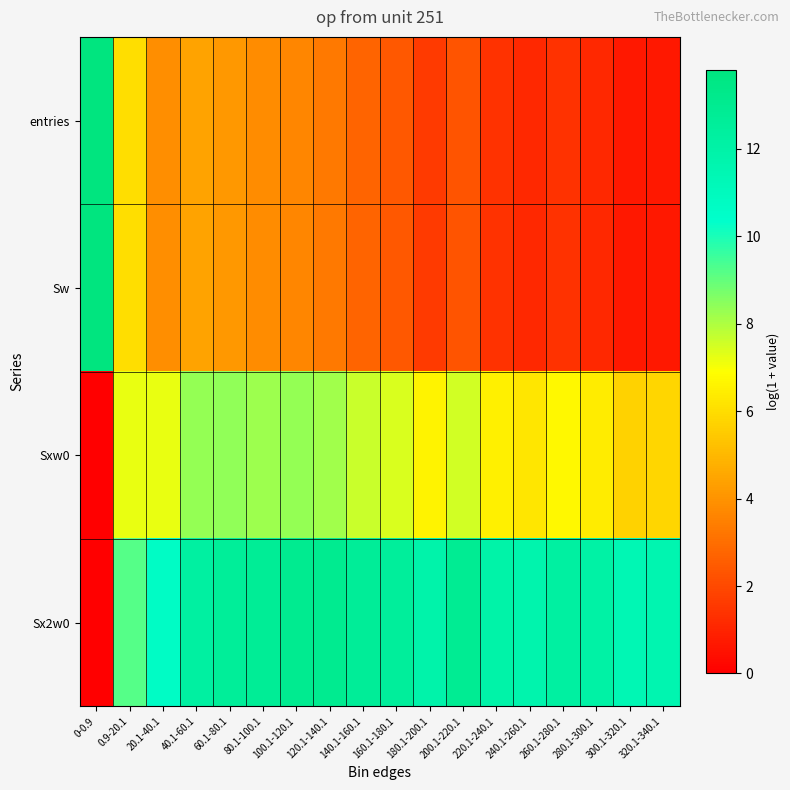

Reading left to right, extract all data points from this chart.

entries: 0-0.9=13.8	0.9-20.1=6.0	20.1-40.1=3.9	40.1-60.1=4.4	60.1-80.1=4.1	80.1-100.1=3.8	100.1-120.1=3.7	120.1-140.1=3.3	140.1-160.1=2.7	160.1-180.1=2.4	180.1-200.1=1.6	200.1-220.1=2.3	220.1-240.1=1.4	240.1-260.1=1.1	260.1-280.1=1.4	280.1-300.1=1.1	300.1-320.1=0.7	320.1-340.1=0.7
Sw: 0-0.9=13.8	0.9-20.1=6.0	20.1-40.1=3.9	40.1-60.1=4.4	60.1-80.1=4.1	80.1-100.1=3.8	100.1-120.1=3.7	120.1-140.1=3.3	140.1-160.1=2.7	160.1-180.1=2.4	180.1-200.1=1.6	200.1-220.1=2.3	220.1-240.1=1.4	240.1-260.1=1.1	260.1-280.1=1.4	280.1-300.1=1.1	300.1-320.1=0.7	320.1-340.1=0.7
Sxw0: 0-0.9=0.0	0.9-20.1=7.2	20.1-40.1=7.2	40.1-60.1=8.4	60.1-80.1=8.4	80.1-100.1=8.2	100.1-120.1=8.3	120.1-140.1=8.2	140.1-160.1=7.6	160.1-180.1=7.4	180.1-200.1=6.6	200.1-220.1=7.5	220.1-240.1=6.5	240.1-260.1=6.2	260.1-280.1=6.7	280.1-300.1=6.4	300.1-320.1=5.7	320.1-340.1=5.8
Sx2w0: 0-0.9=0.0	0.9-20.1=9.2	20.1-40.1=10.7	40.1-60.1=12.3	60.1-80.1=12.6	80.1-100.1=12.7	100.1-120.1=13.1	120.1-140.1=13.0	140.1-160.1=12.7	160.1-180.1=12.6	180.1-200.1=11.9	200.1-220.1=12.9	220.1-240.1=11.9	240.1-260.1=11.7	260.1-280.1=12.3	280.1-300.1=12.1	300.1-320.1=11.4	320.1-340.1=11.6